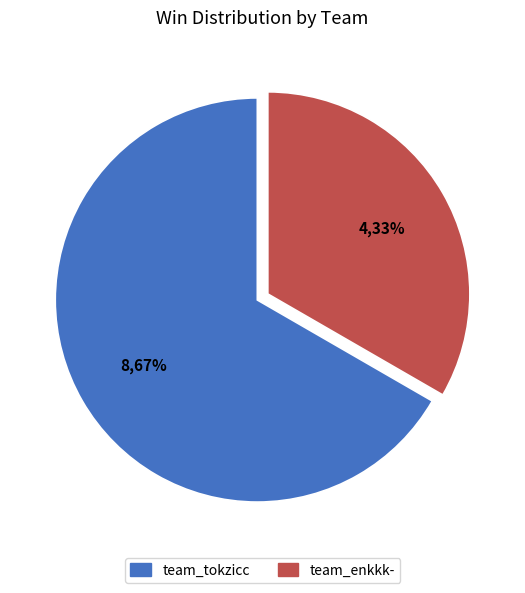

How many slices are in this pie chart?

2